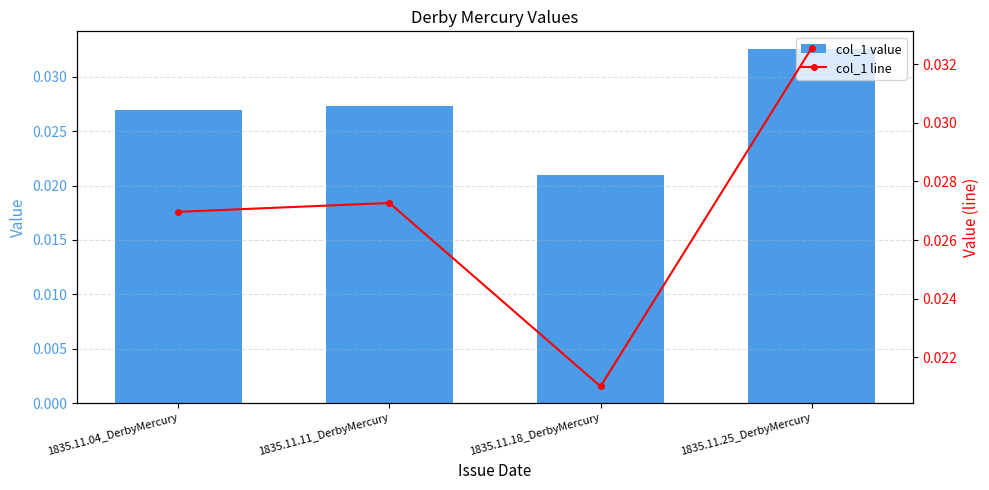

What position from the left is 1835.11.04_DerbyMercury?

1